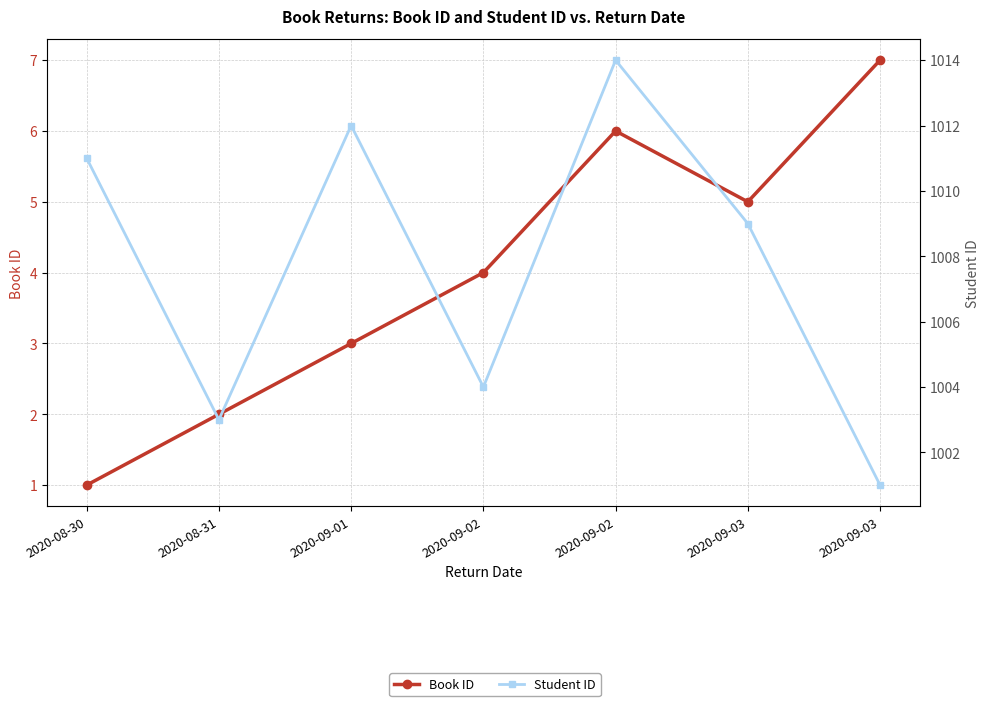

True or false: Student ID and Book ID cross at least once.

False